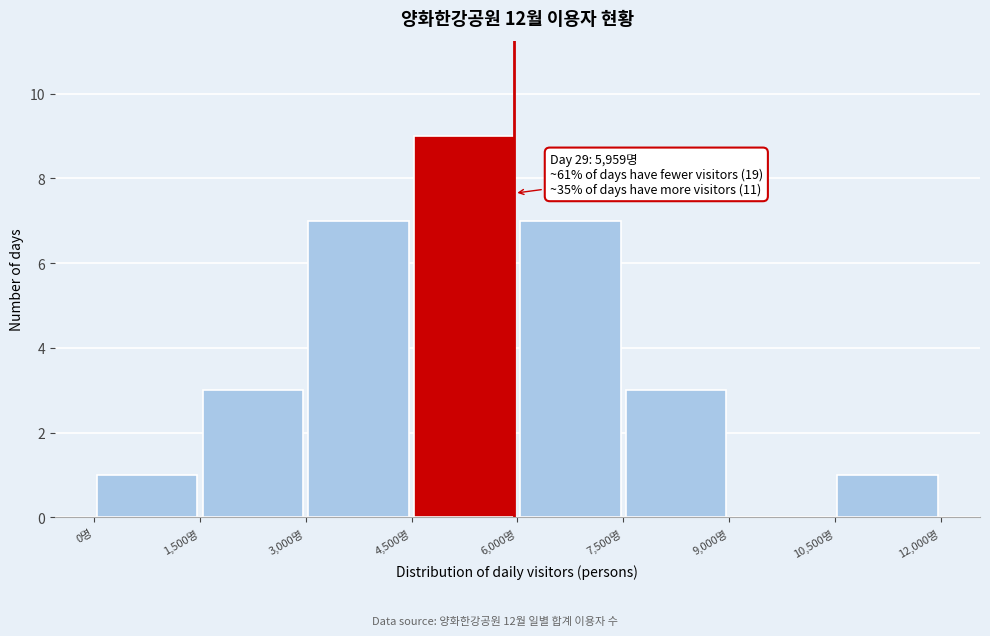

Which range on the x-axis has the tallest bar?

4500 to 6000